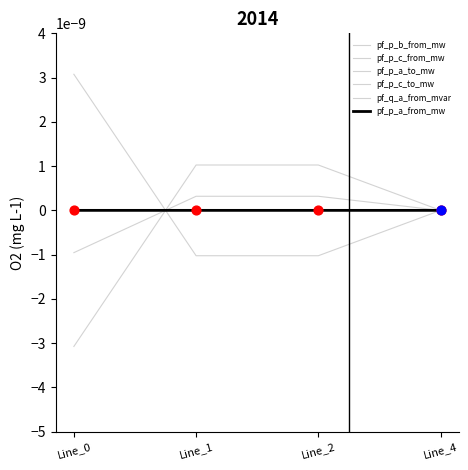

Is the value of pf_p_a_to_mw at Line_1 greater than the value of pf_p_b_from_mw at Line_0?

Yes